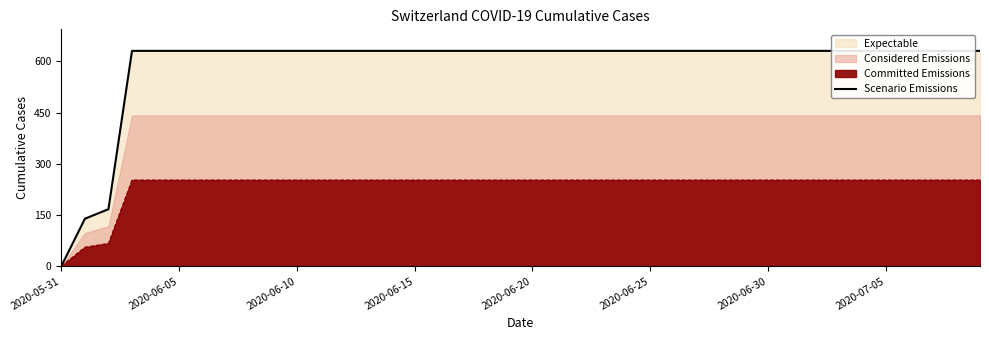

What position from the left is 2020-06-30?

7